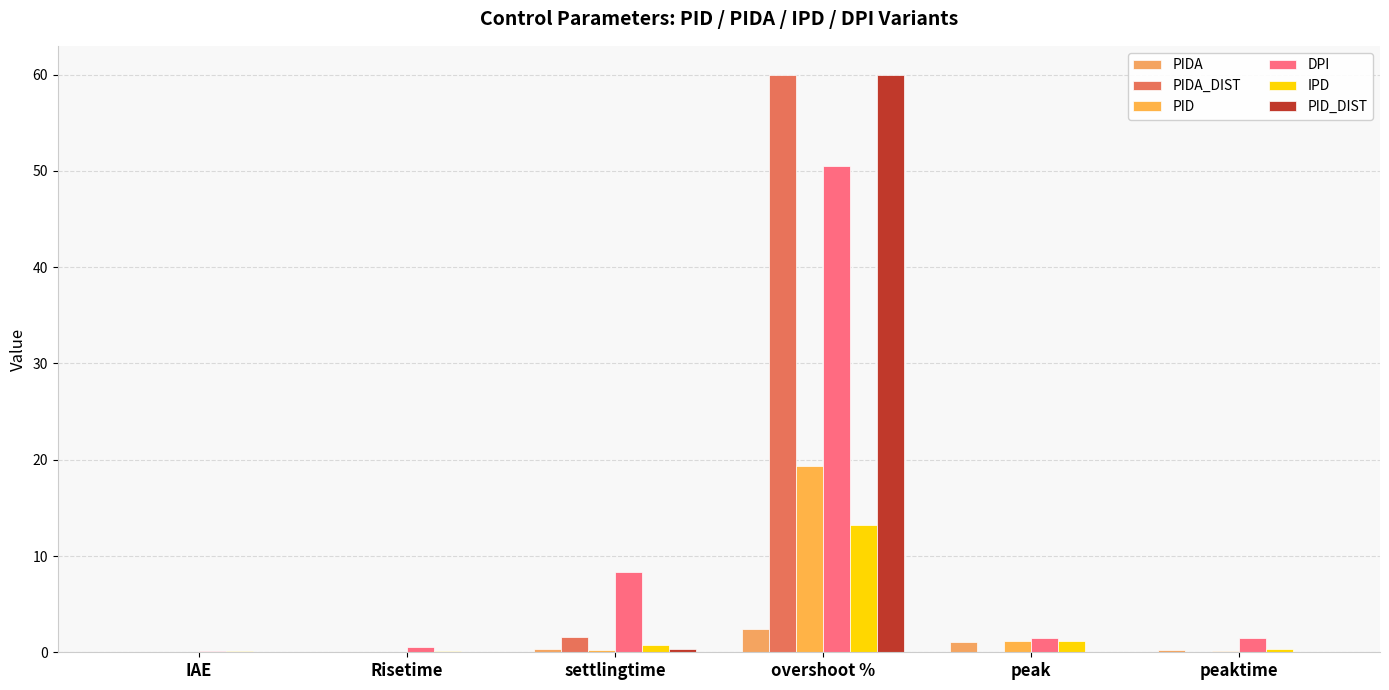

What are all the series names shown in the legend?

PIDA, PIDA_DIST, PID, DPI, IPD, PID_DIST